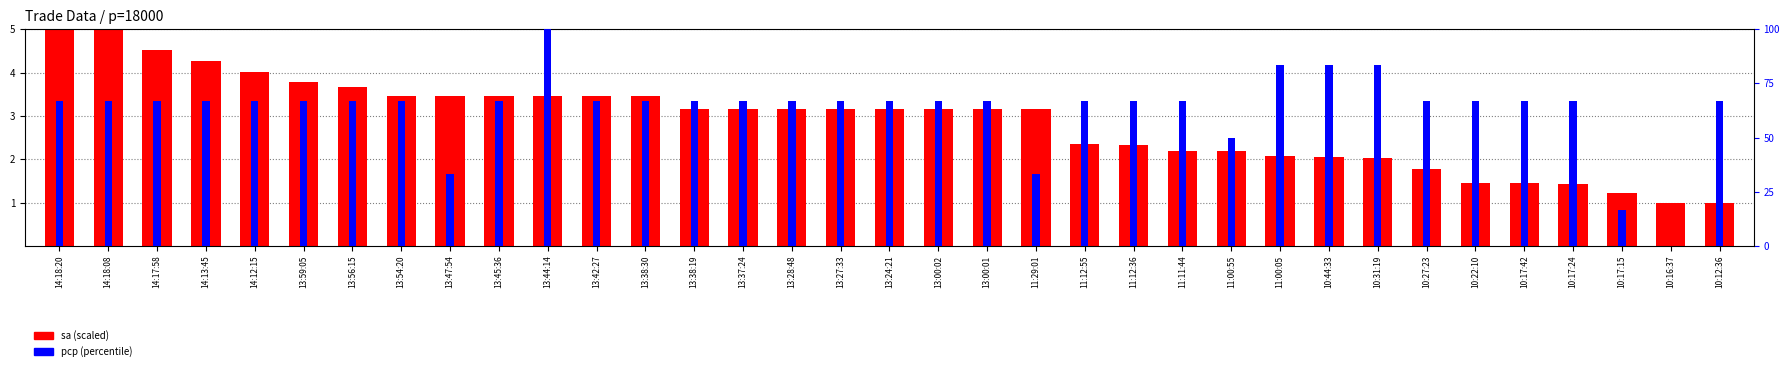

What is the value of the pcp (percentile) bar at the 24th from the left?

66.7